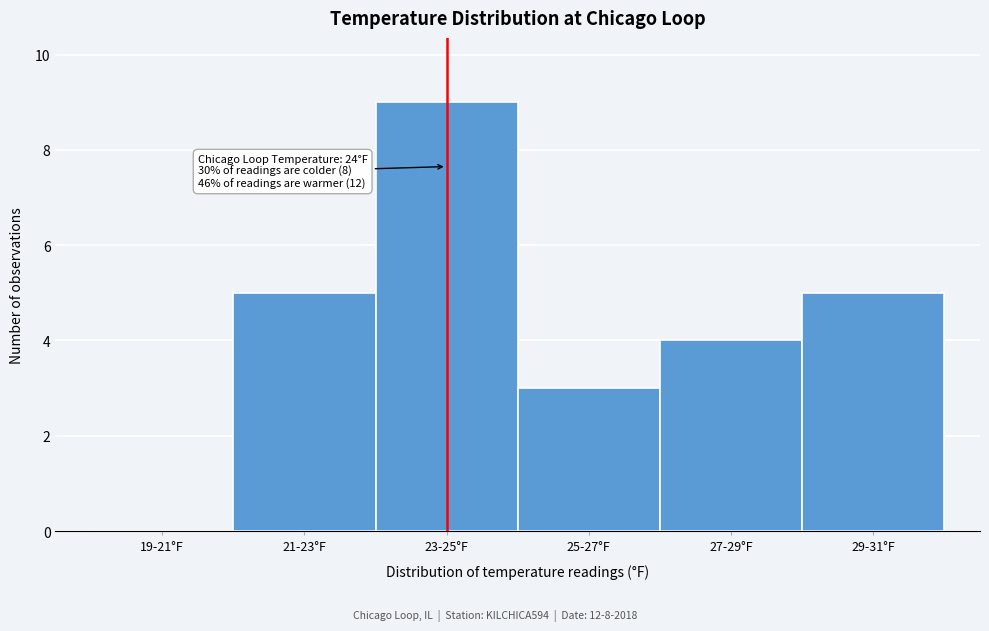

Reading left to right, extract all data points from this chart.

19-21°F=0	21-23°F=5	23-25°F=9	25-27°F=3	27-29°F=4	29-31°F=5